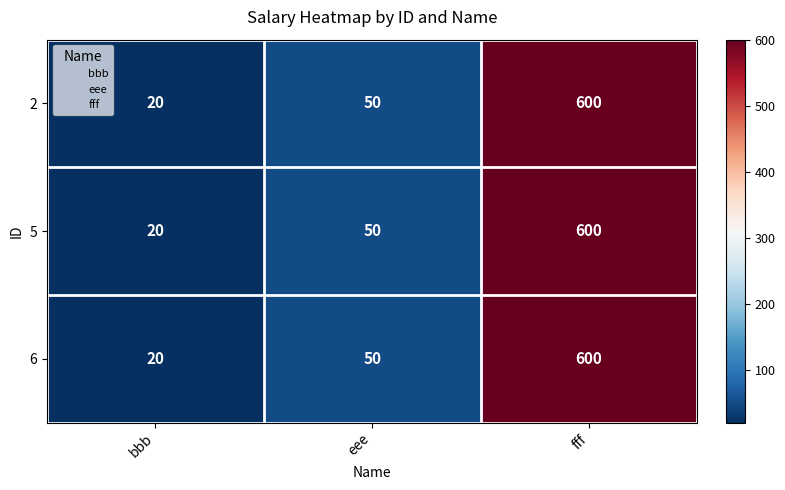

At which category is the sum across all series the highest?

fff